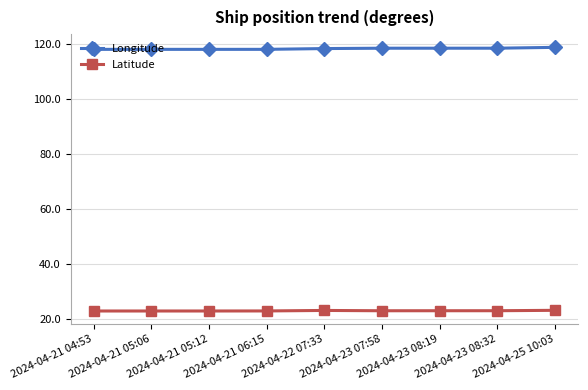

Count the number of data series in this chart.

2